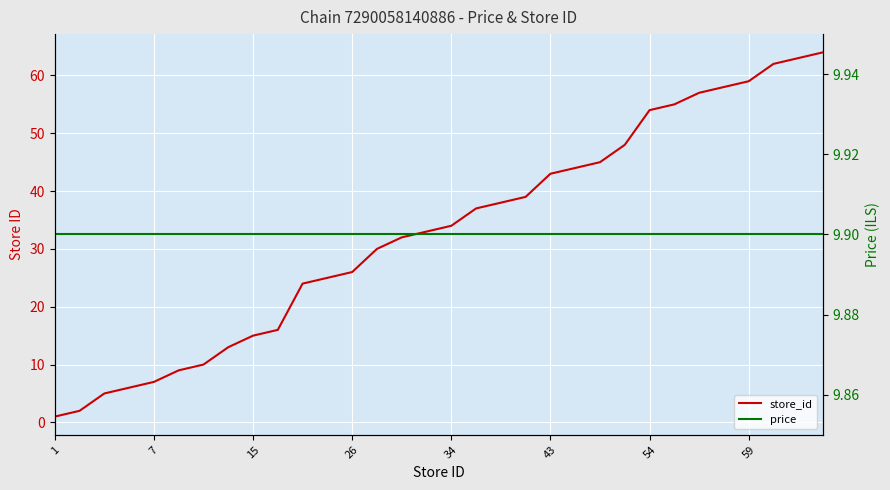

Is the value of store_id at 54 greater than the value of price at 27?

Yes